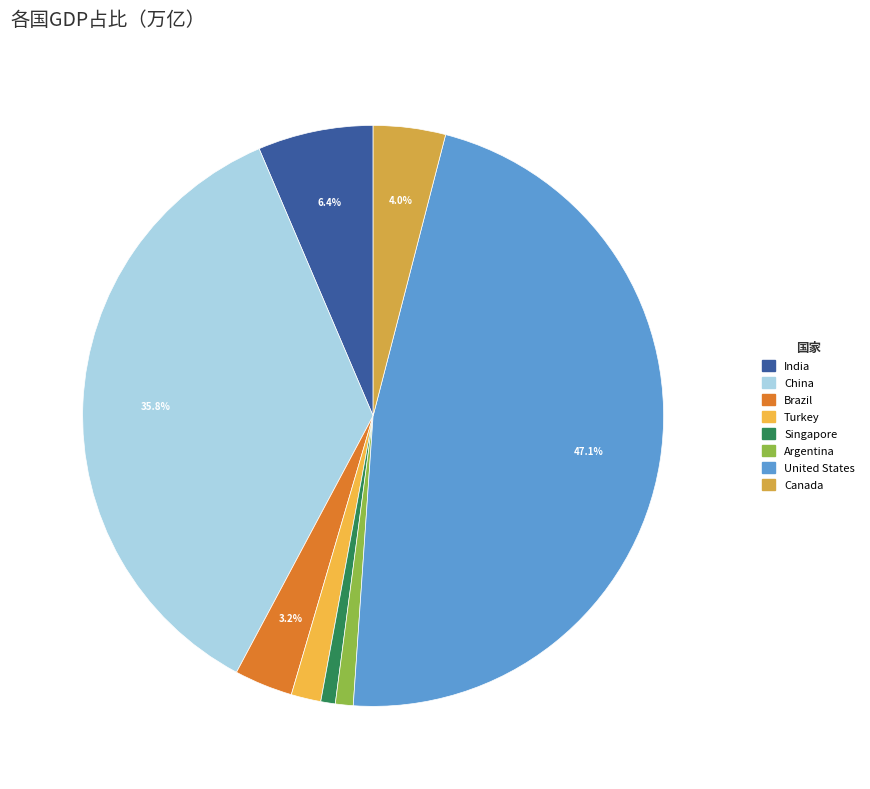

Combined, what portion of the pie is United States and China?

82.9%